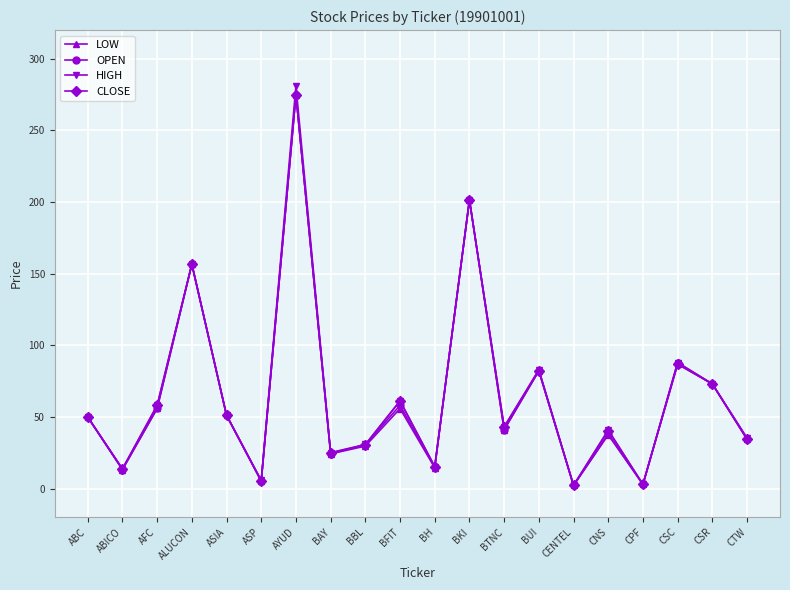

What is the difference between the second highest and second lowest values in the HIGH series?

198.5